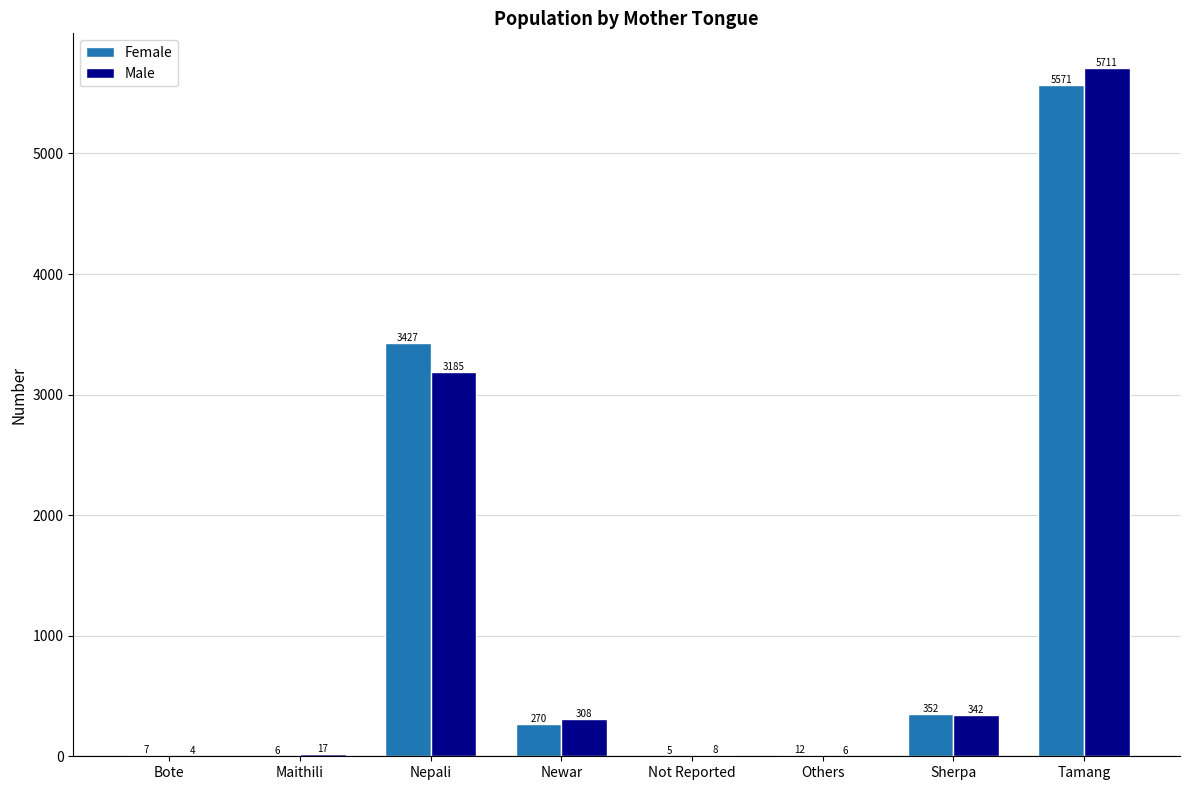

What are all the series names shown in the legend?

Female, Male